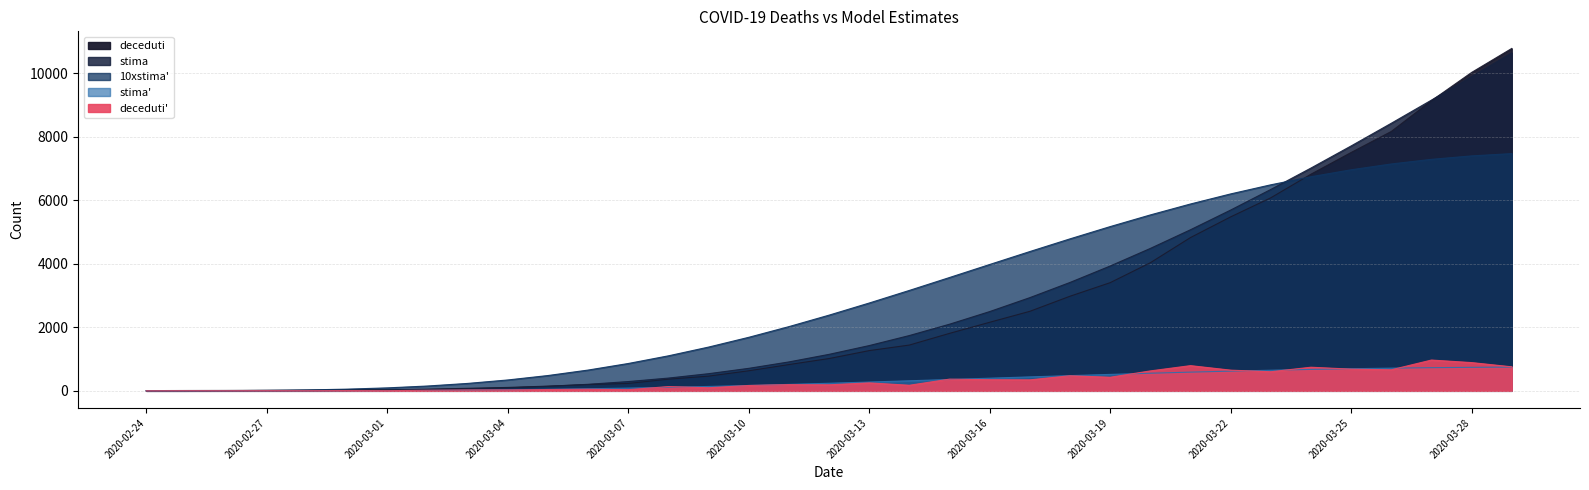

At how many categories does at least one series exceed 716?

23